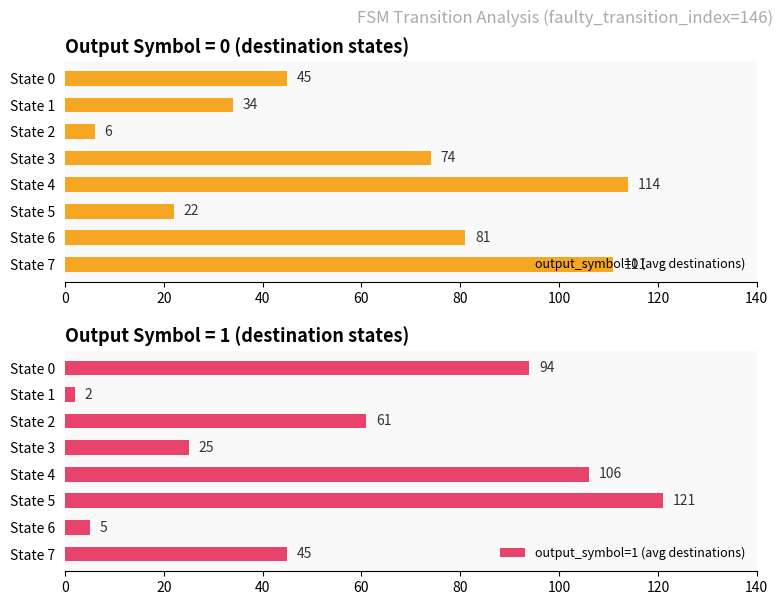

What is the minimum value for output_symbol=0 (avg destinations)?

6